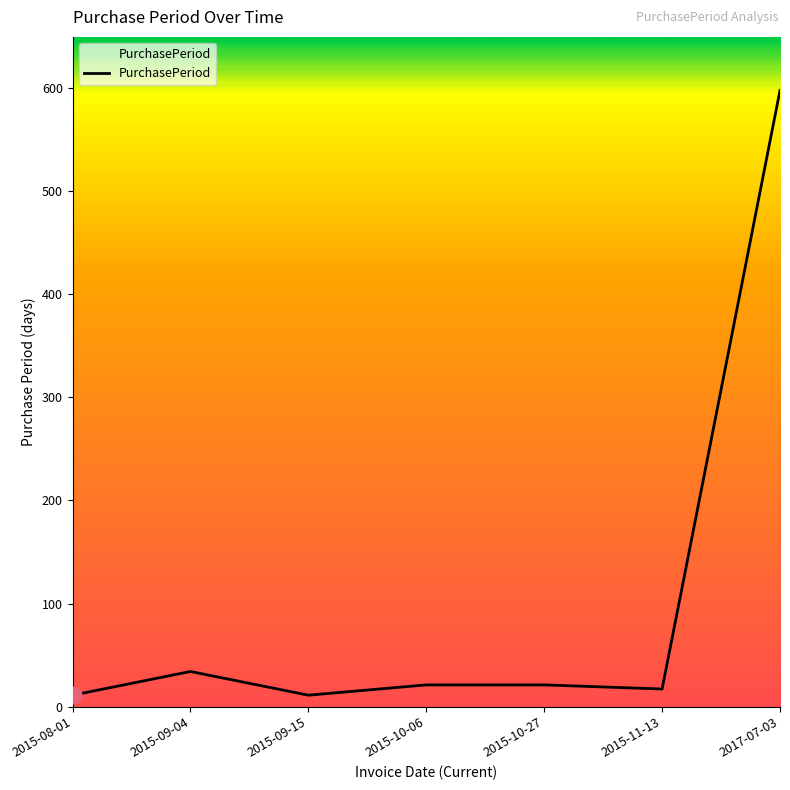

What is the ratio of the value at 2015-11-13 to the value at 2015-10-06?

0.8